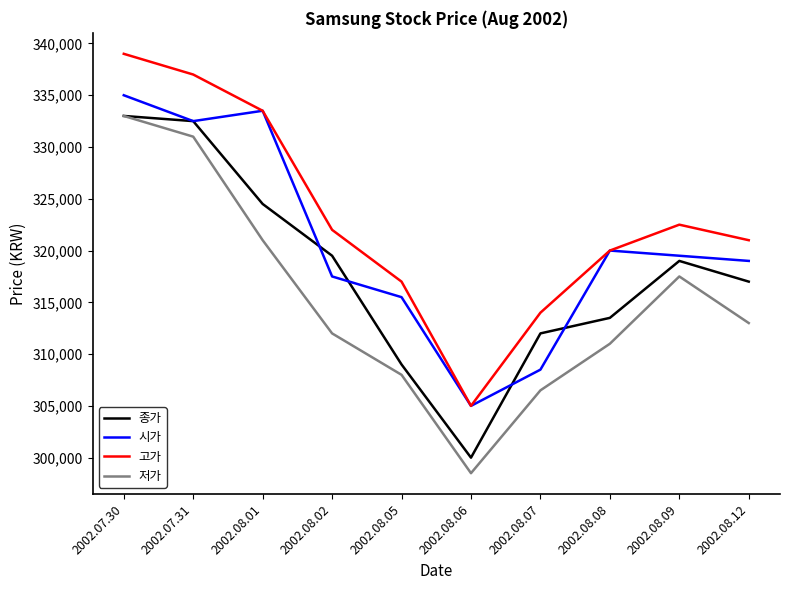

Does the chart have visible grid lines?

No